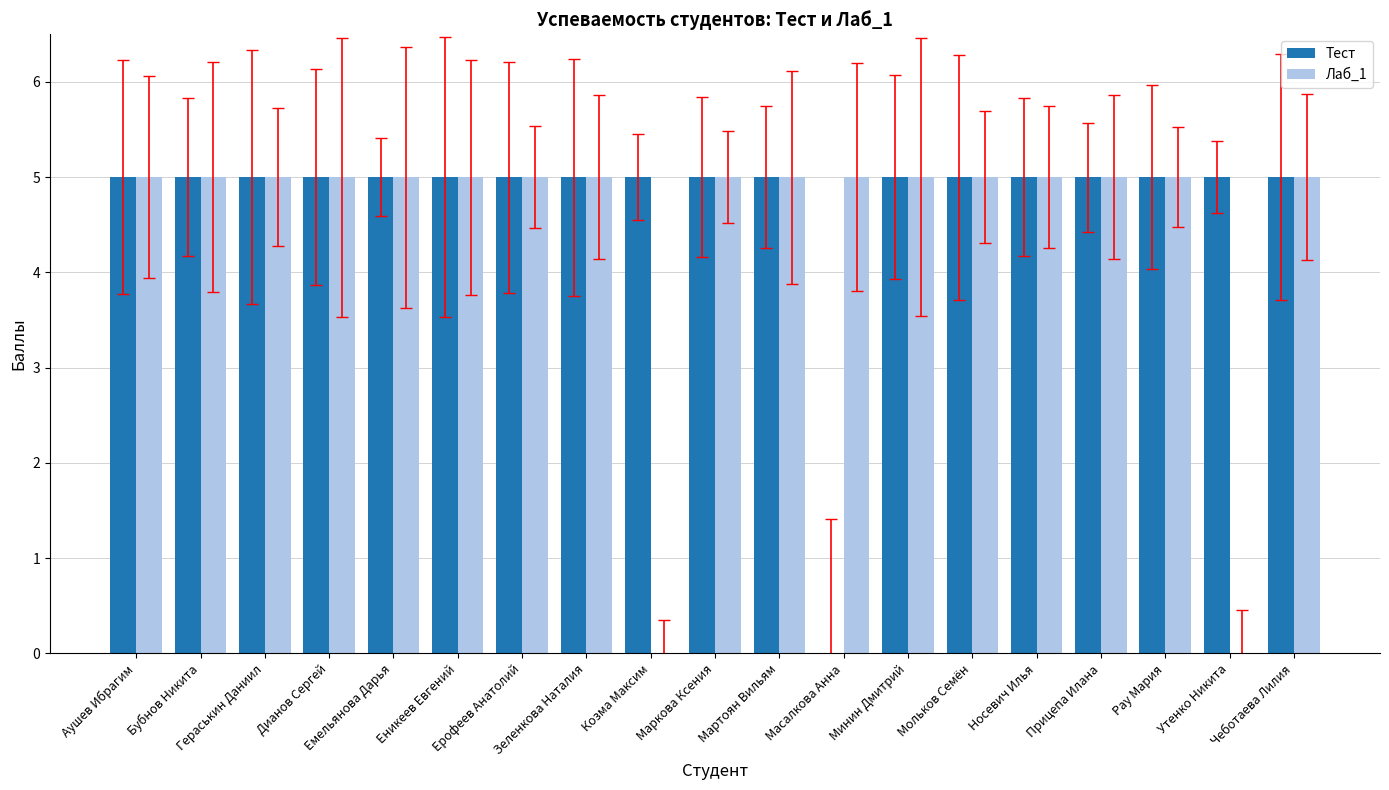

Which series has the largest total across all categories?

Тест